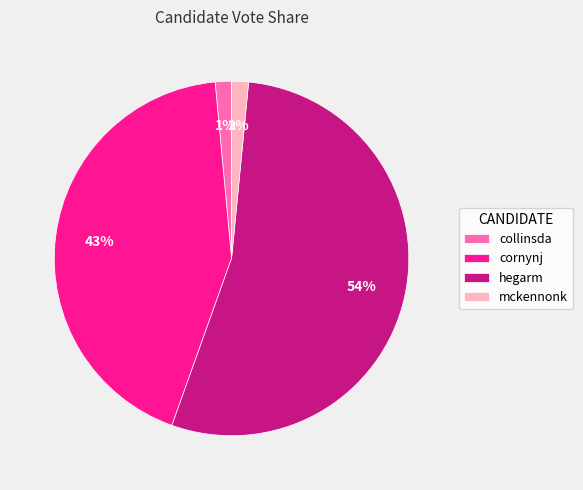

Which category has the biggest portion of the pie?

hegarm